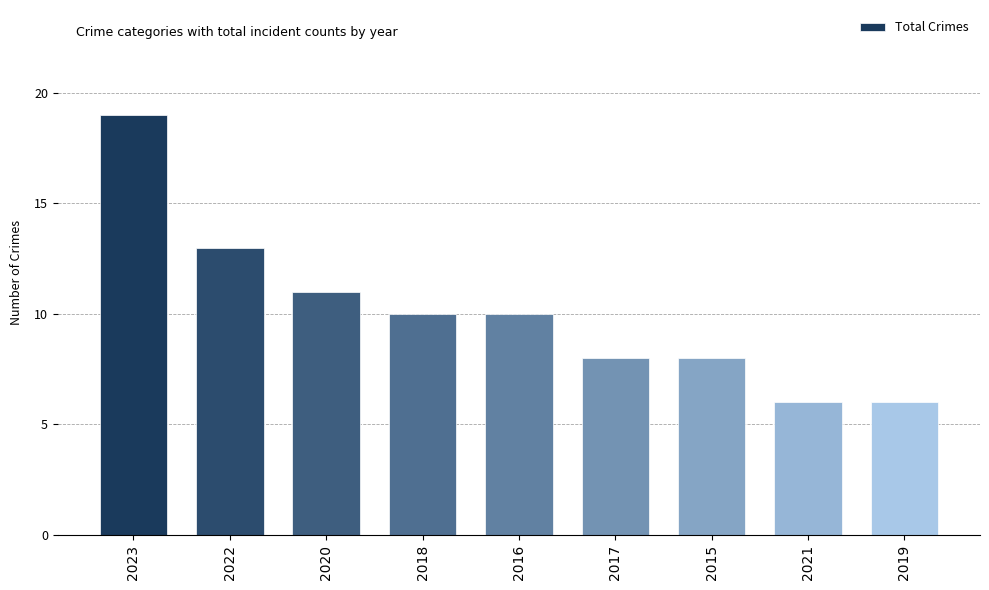

At which category does the chart reach its peak across all series?

2023